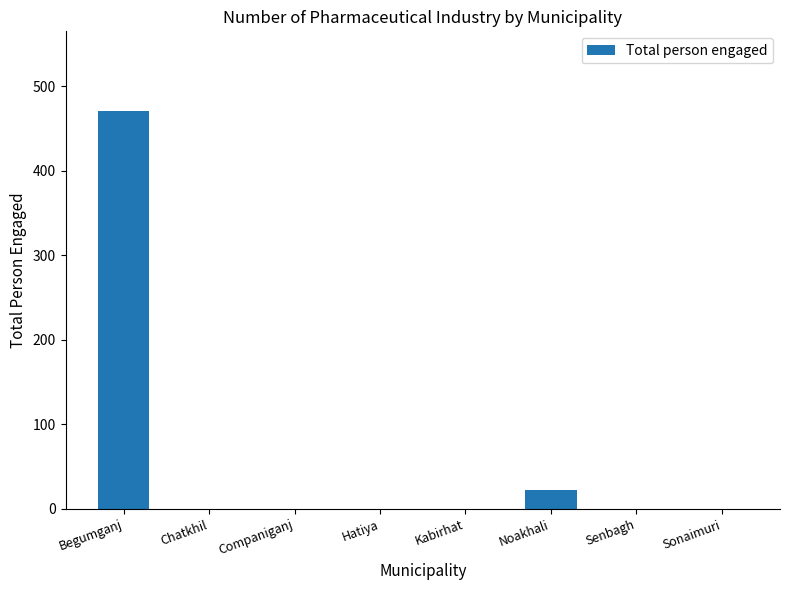

Is it true that the value at Kabirhat is 279?

False